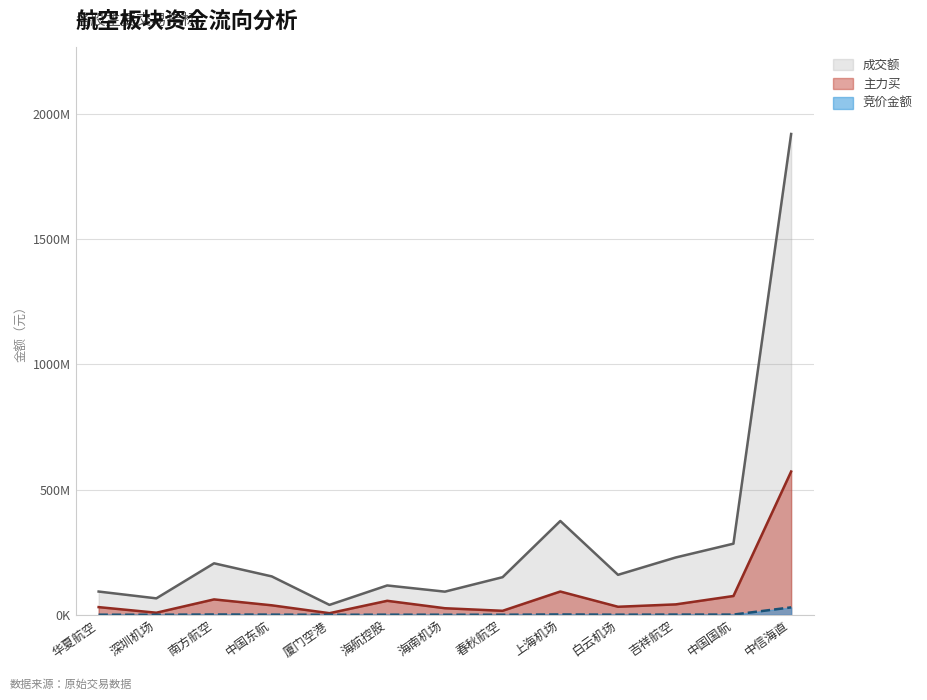

What is the label of the 4th point from the right?

白云机场